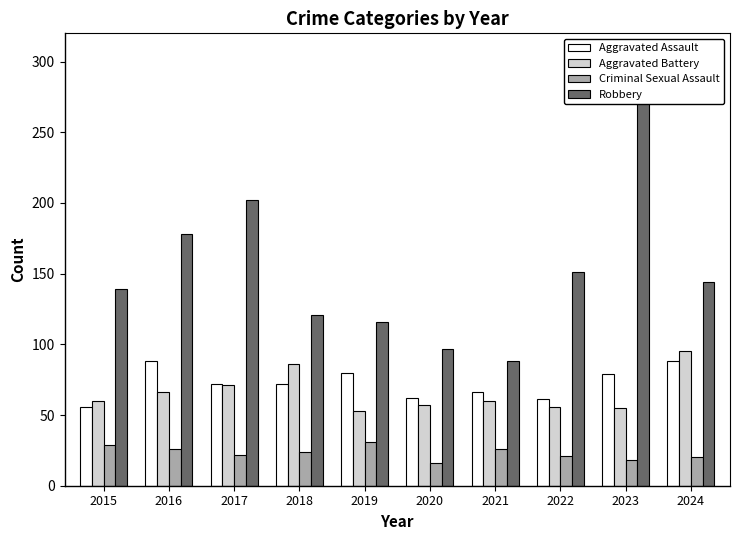

Reading right to left, transcribe all the data shown in this chart.

Aggravated Assault: 88	79	61	66	62	80	72	72	88	56
Aggravated Battery: 95	55	56	60	57	53	86	71	66	60
Criminal Sexual Assault: 20	18	21	26	16	31	24	22	26	29
Robbery: 144	284	151	88	97	116	121	202	178	139